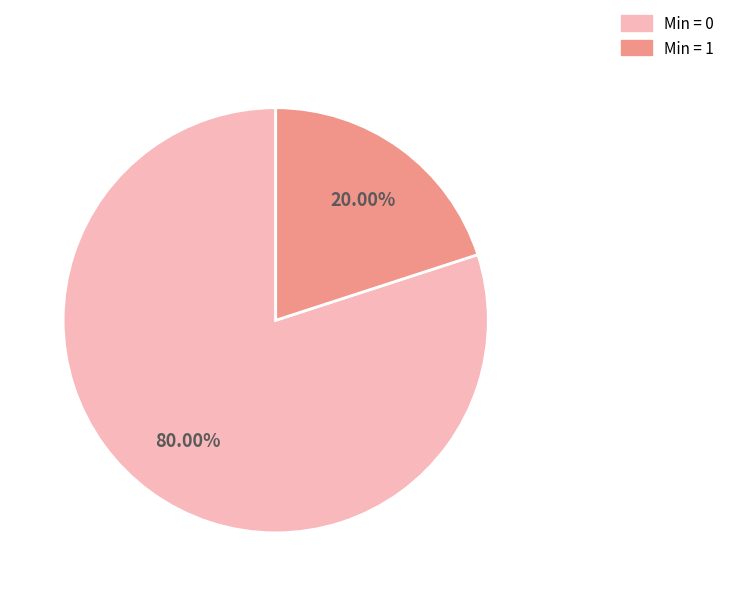

Does any single category account for the majority?

Yes